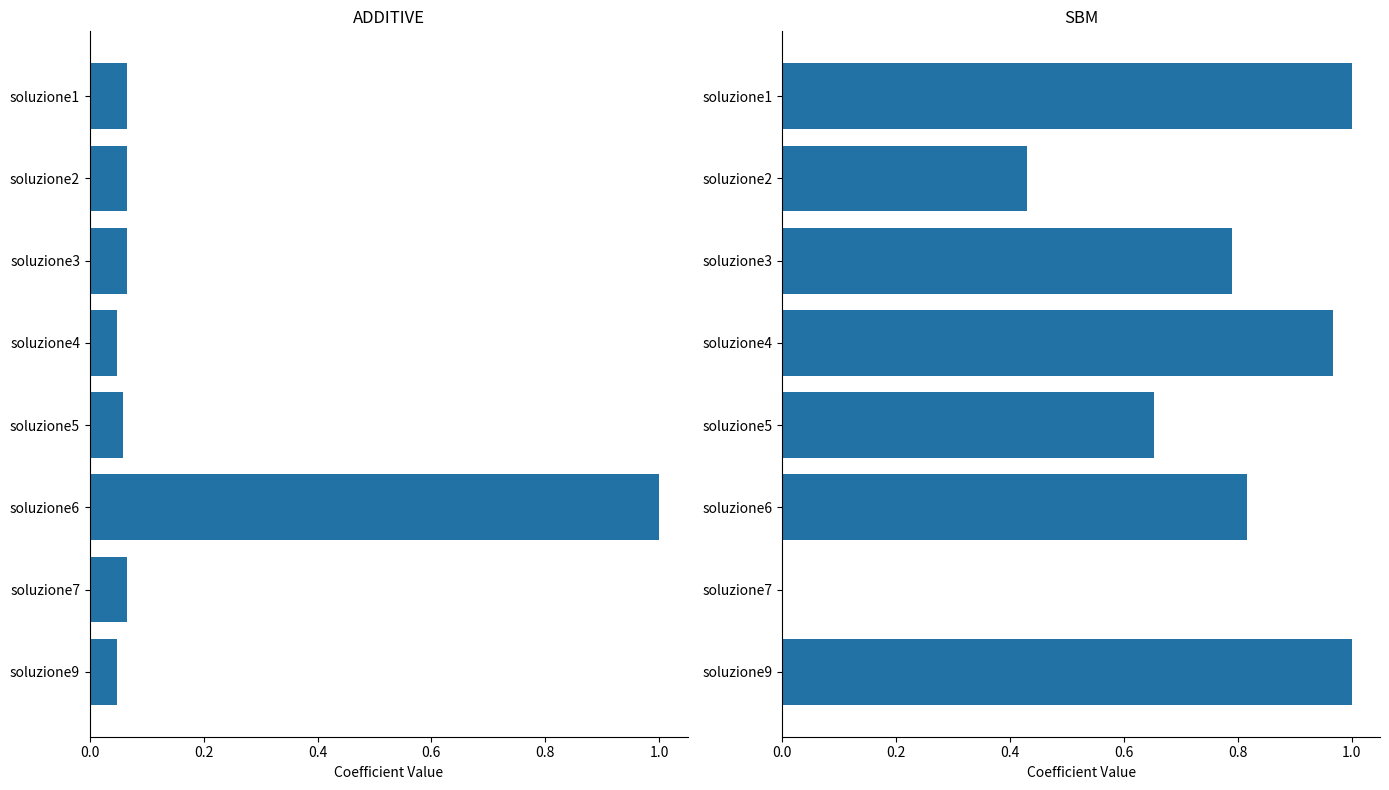

Reading right to left, transcribe all the data shown in this chart.

ADDITIVE: 0.0	0.1	1.0	0.1	0.0	0.1	0.1	0.1
SBM: 1.0	0.0	0.8	0.7	1.0	0.8	0.4	1.0